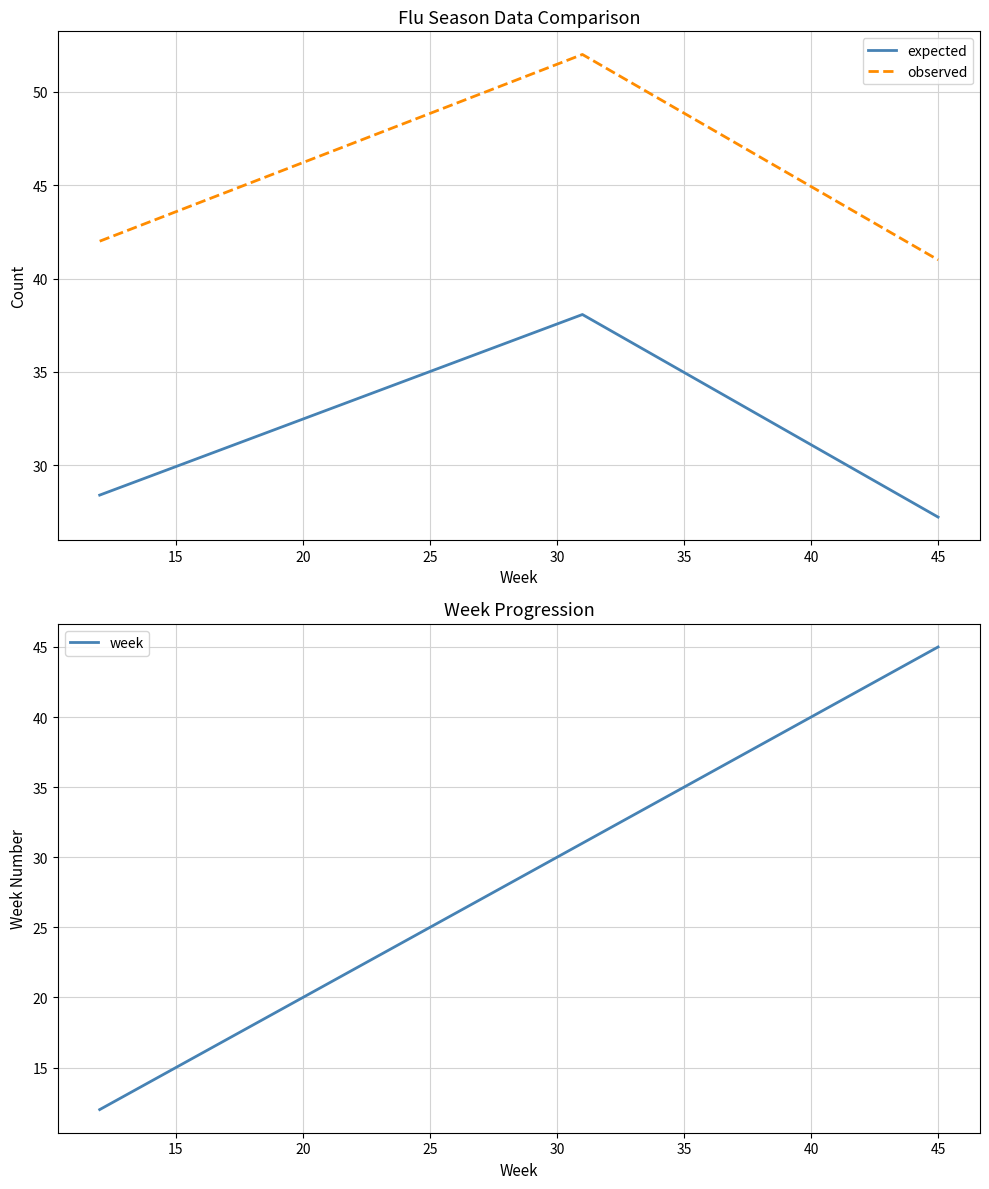

What is the minimum value for observed?

41.0